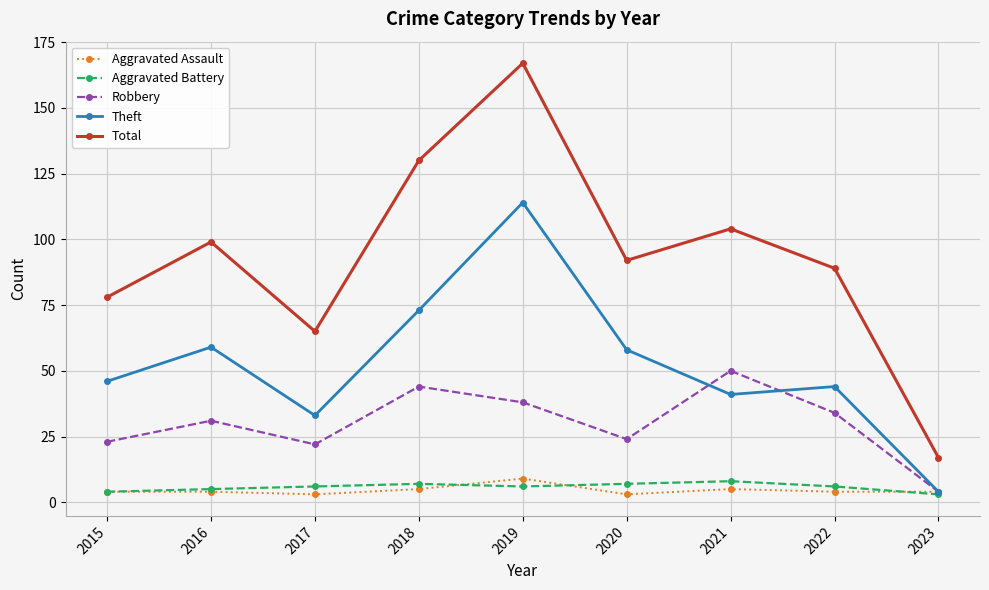

True or false: Total and Aggravated Assault intersect in this chart.

False